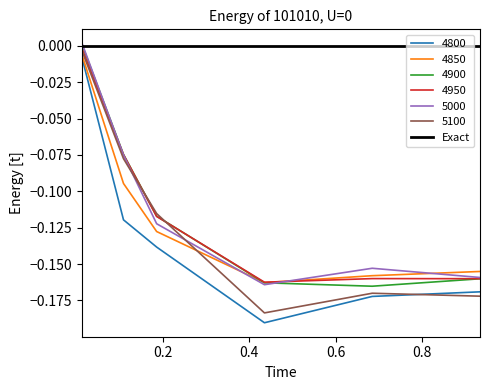

True or false: 4950 and 4800 intersect in this chart.

False